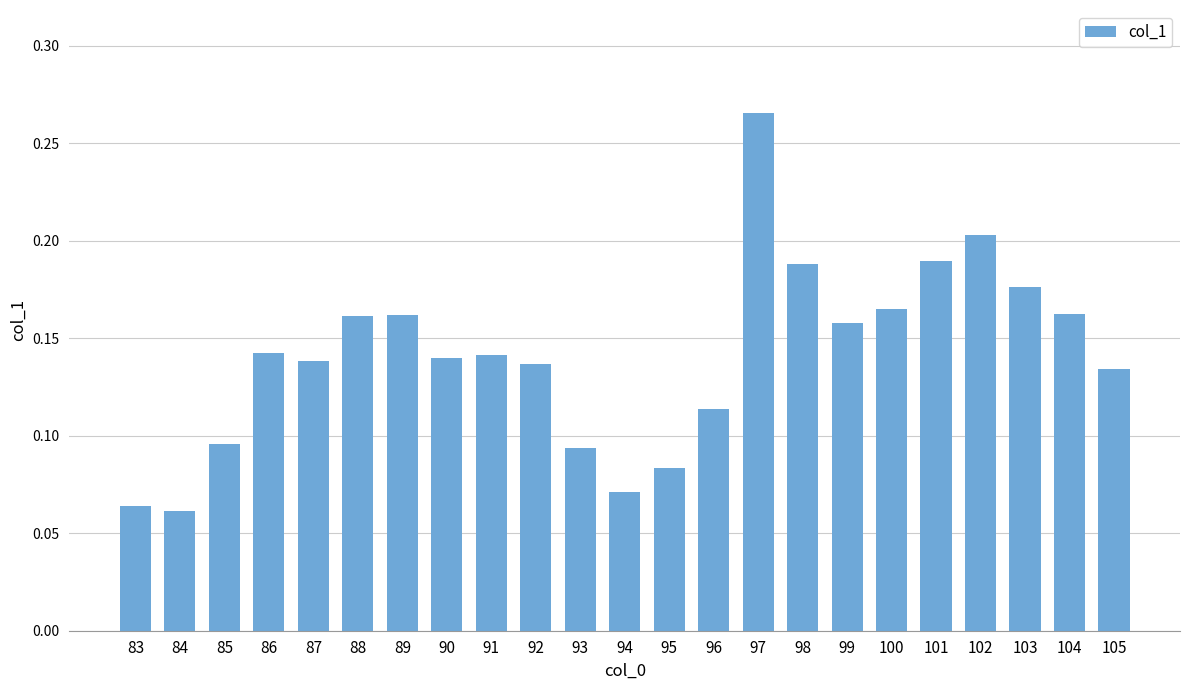

Which has a higher value, 100 or 92?

100